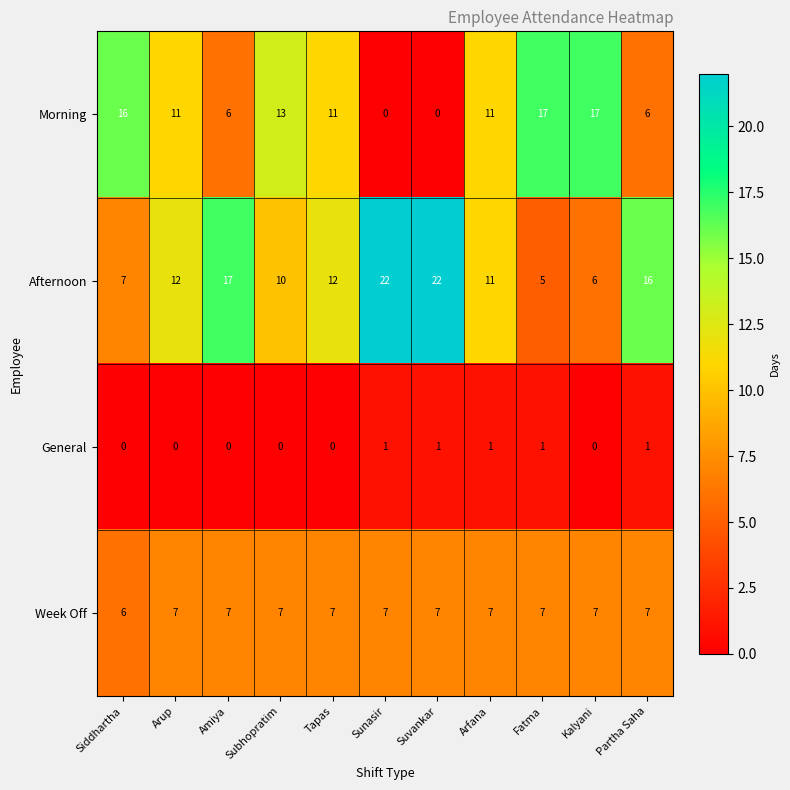

Which series has the largest total across all categories?

Afternoon